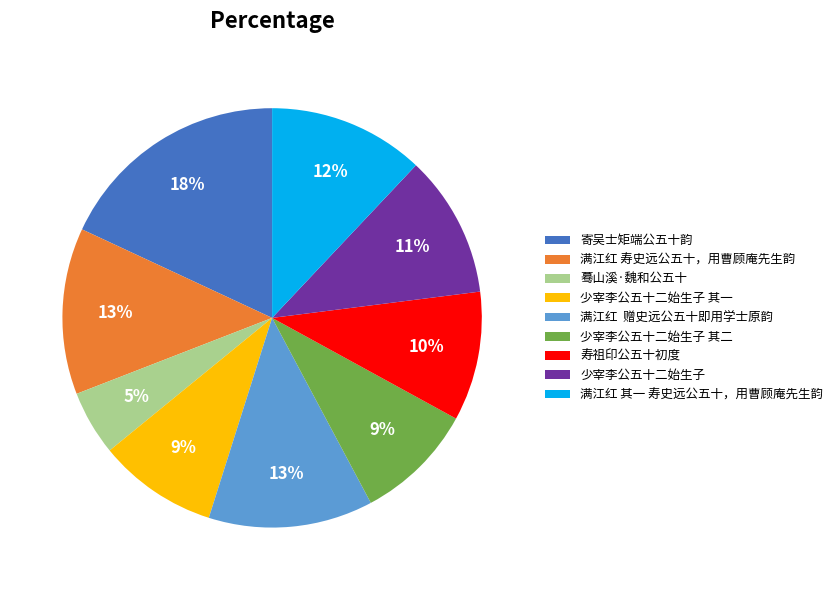

What is the smallest slice in the pie chart?

蓦山溪·魏和公五十